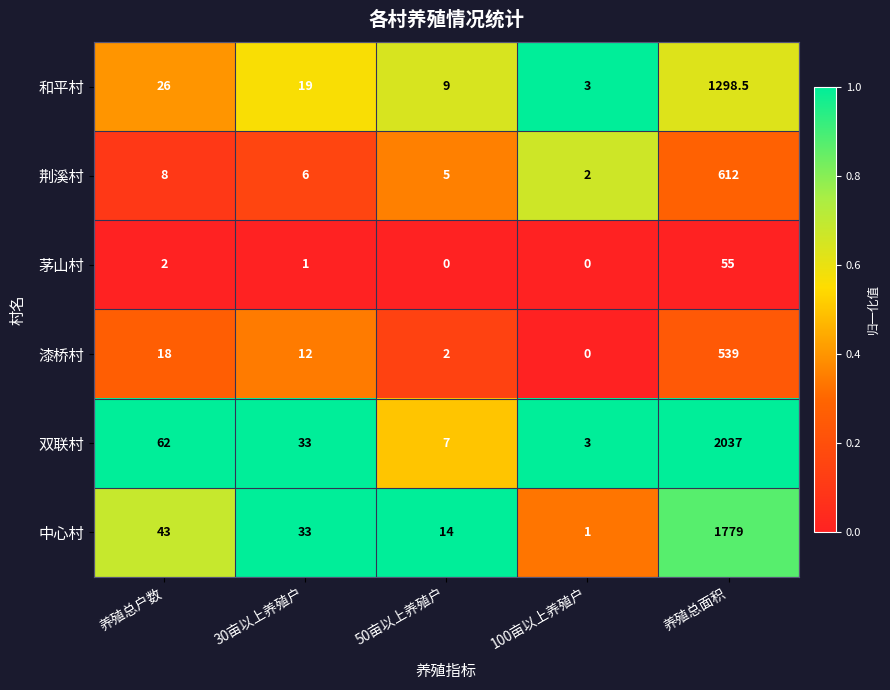

How many series are shown in this chart?

6